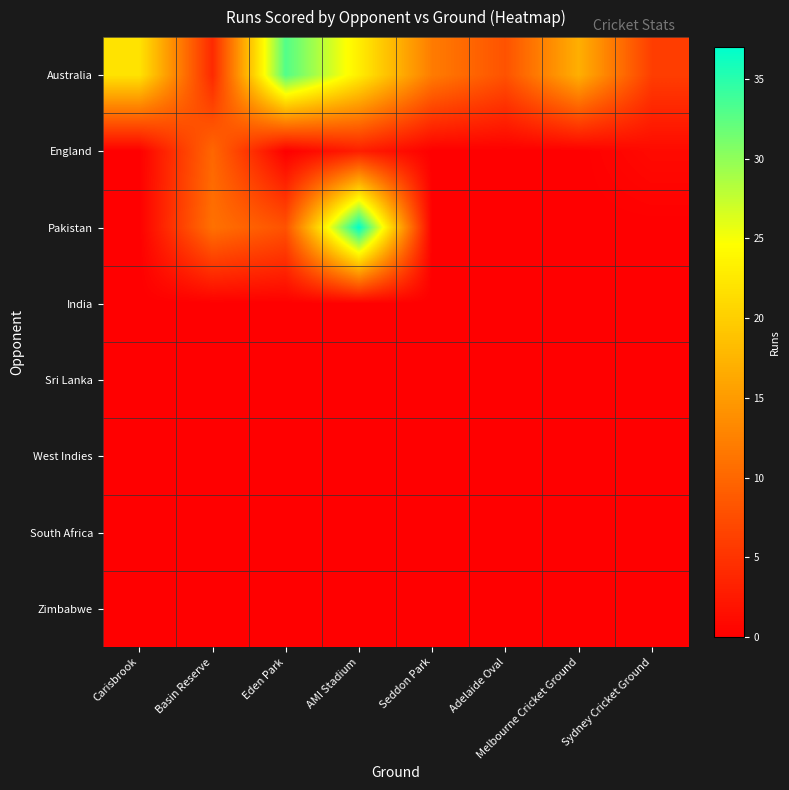

Rank the series at Basin Reserve from lowest to highest value.

India, Sri Lanka, West Indies, South Africa, Zimbabwe, Australia, England, Pakistan